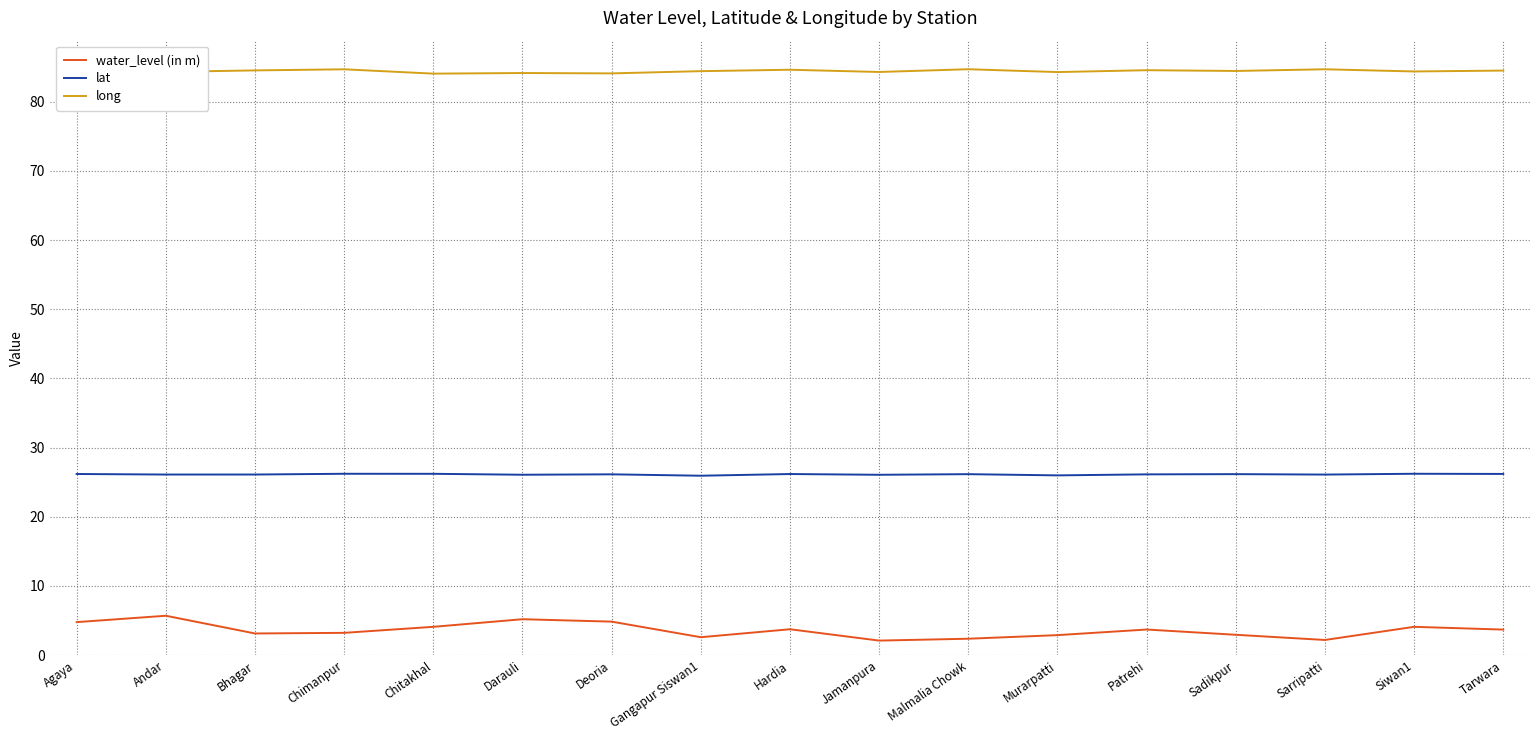

What is the greatest value displayed?

84.7